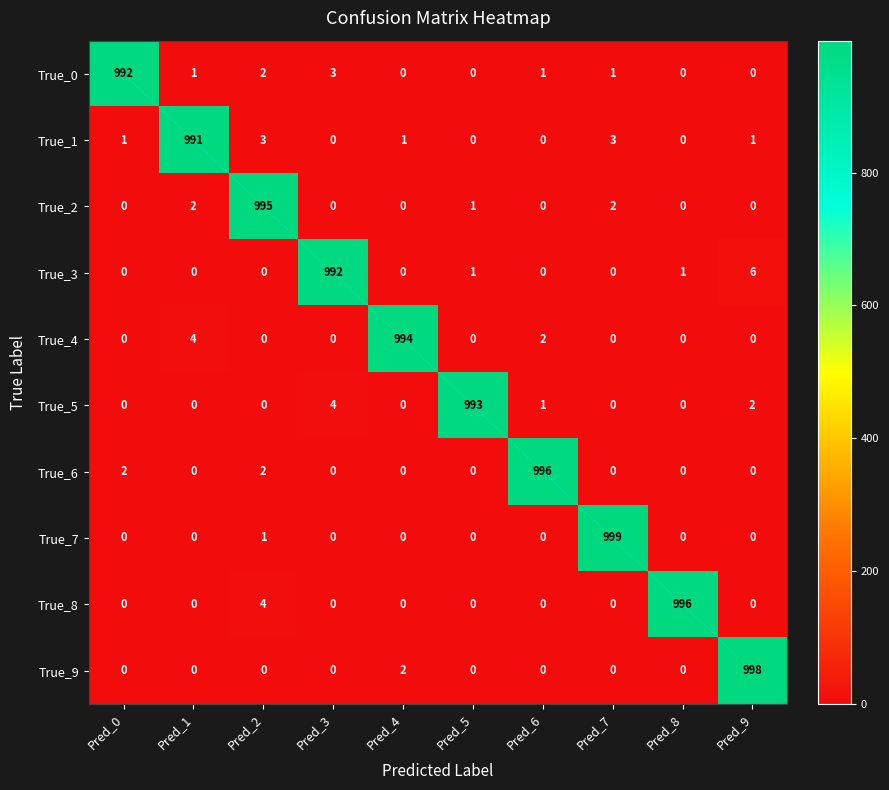

The value of True_9 at Pred_5 is 0. True or false?

True